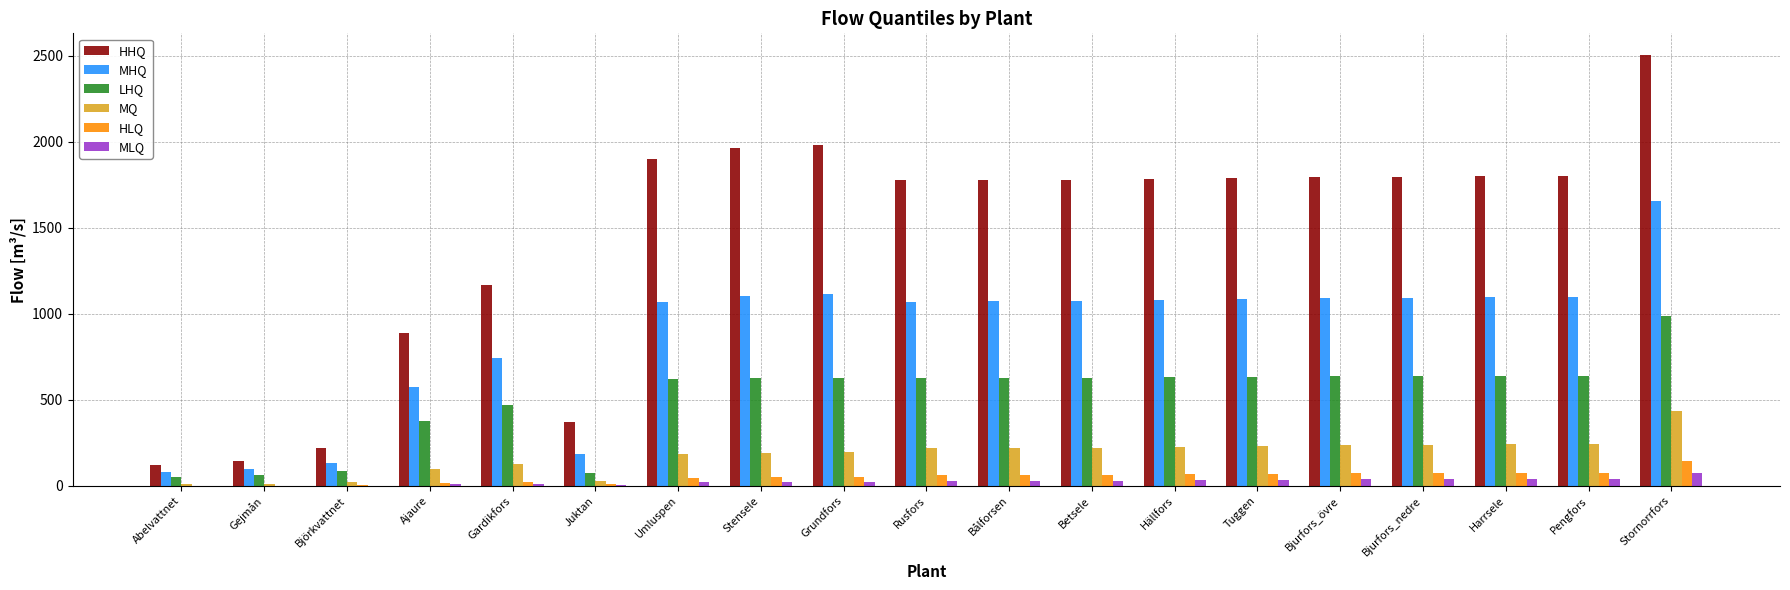

How many data points does each series have?

19